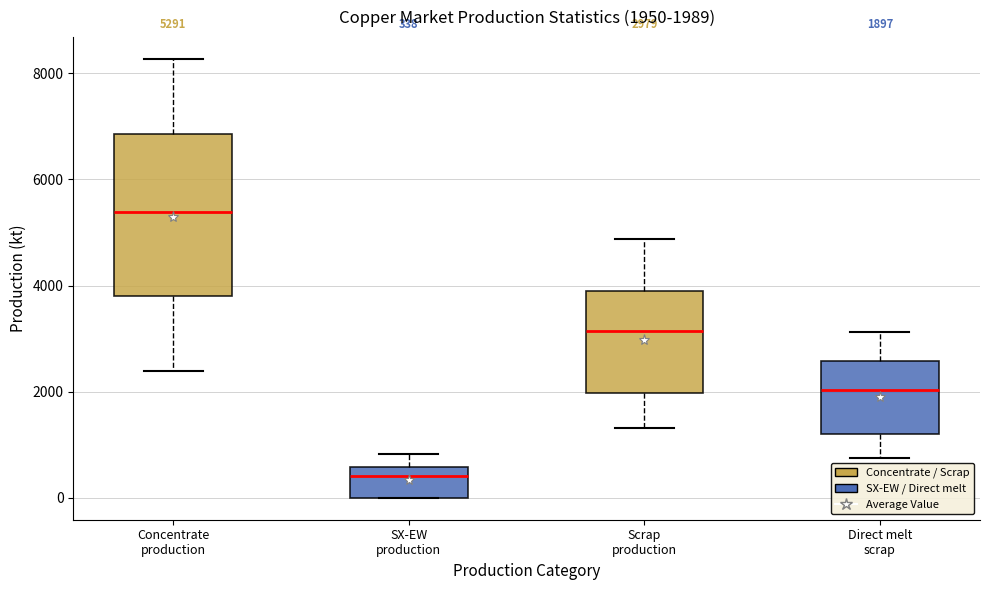

Which box has the lowest median line?

SX-EW production